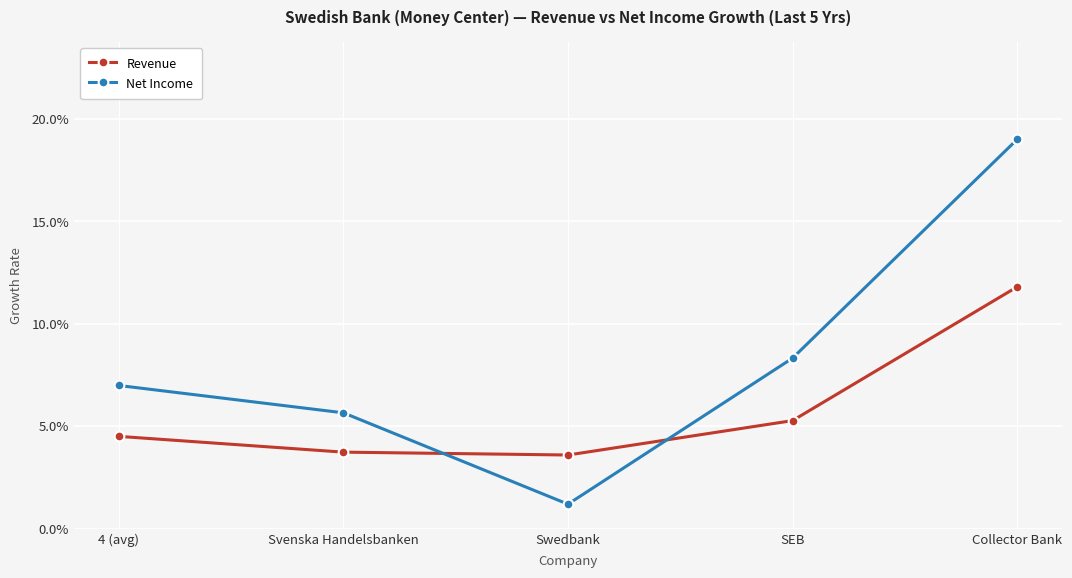

Where do Net Income and Revenue first cross each other?

Svenska Handelsbanken and Swedbank